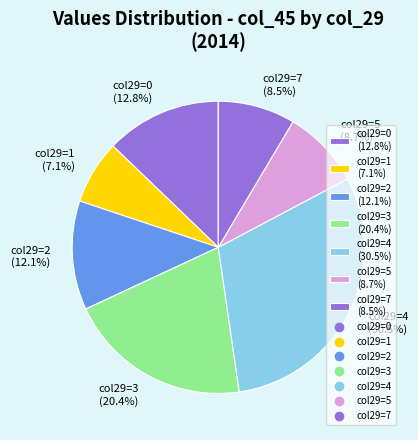

Which has a higher value, col29=5 (8.7%) or col29=0 (12.8%)?

col29=0 (12.8%)